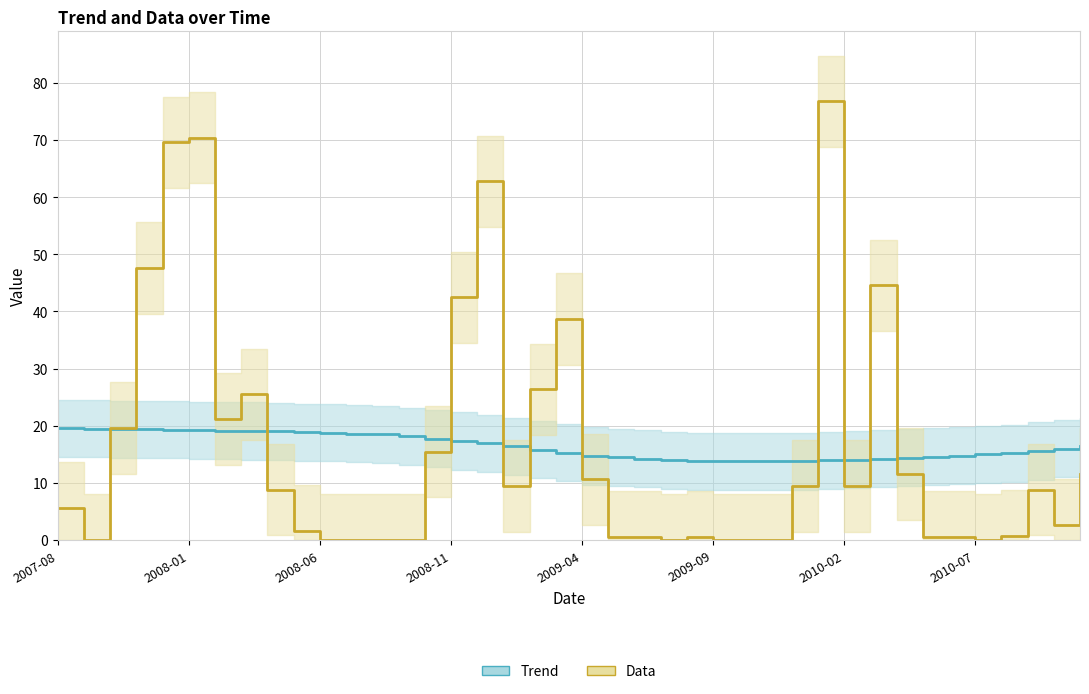

What position from the left is 24?

25